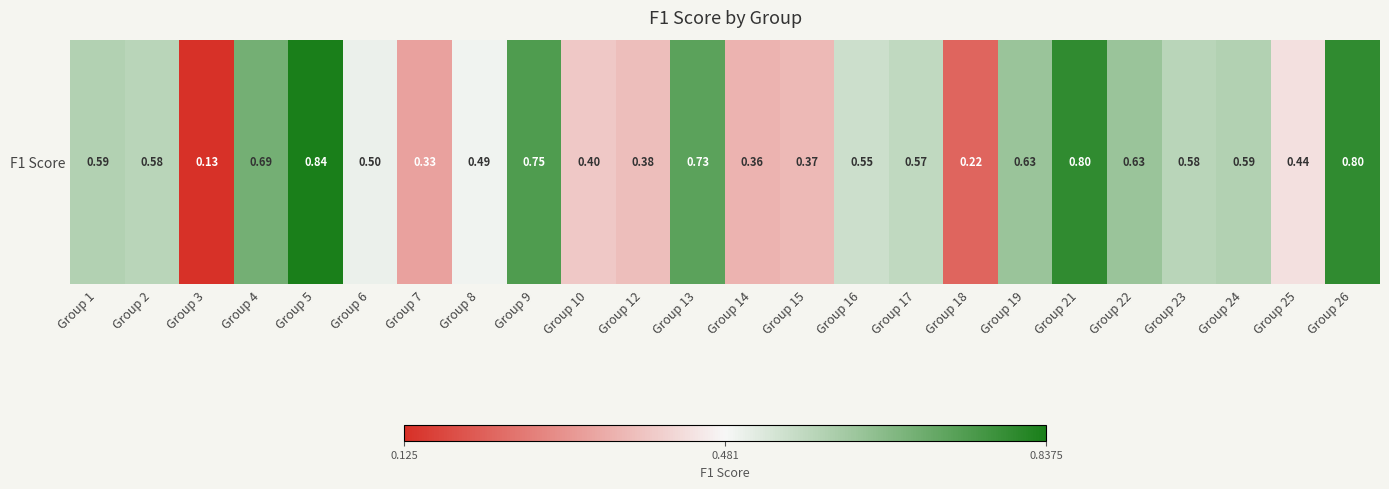

Which category has the lowest value across all series?

Group 3